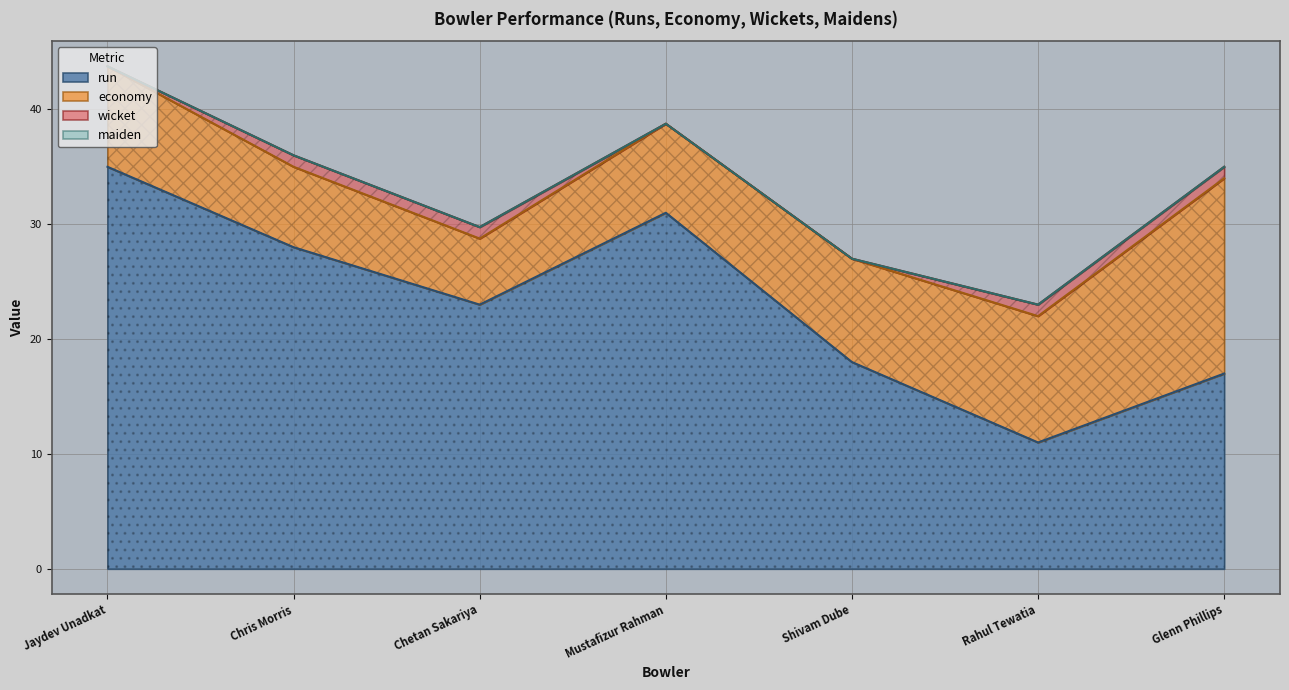

What is the difference between the wicket values at Jaydev Unadkat and Rahul Tewatia?

1.0